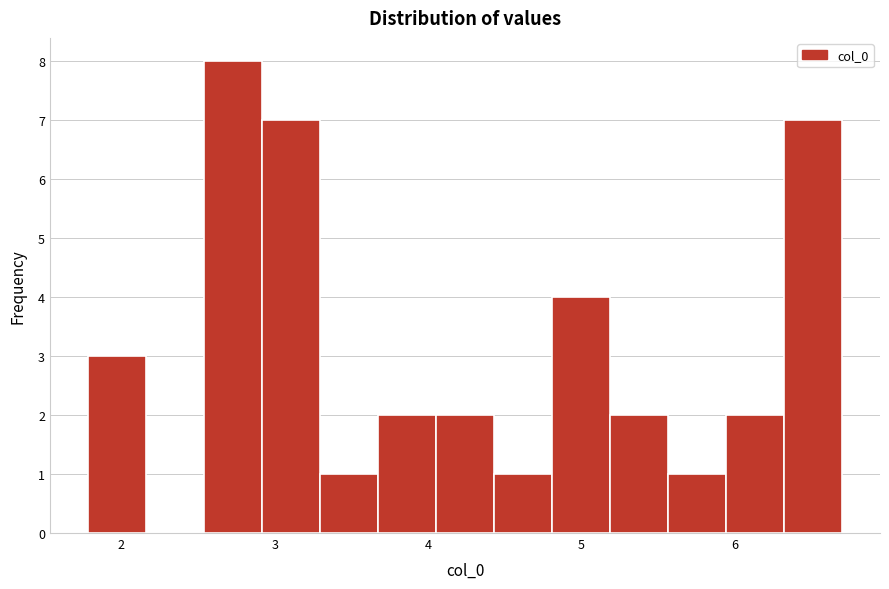

Around what value on the x-axis is the tallest bar? Give the approximate position of its centre, as read against the axis.

2.7